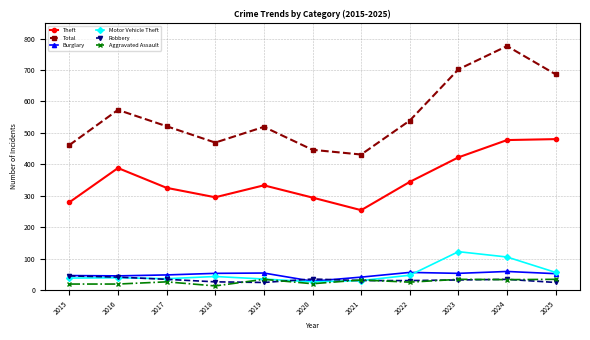

Which series has the widest spread of values?

Total